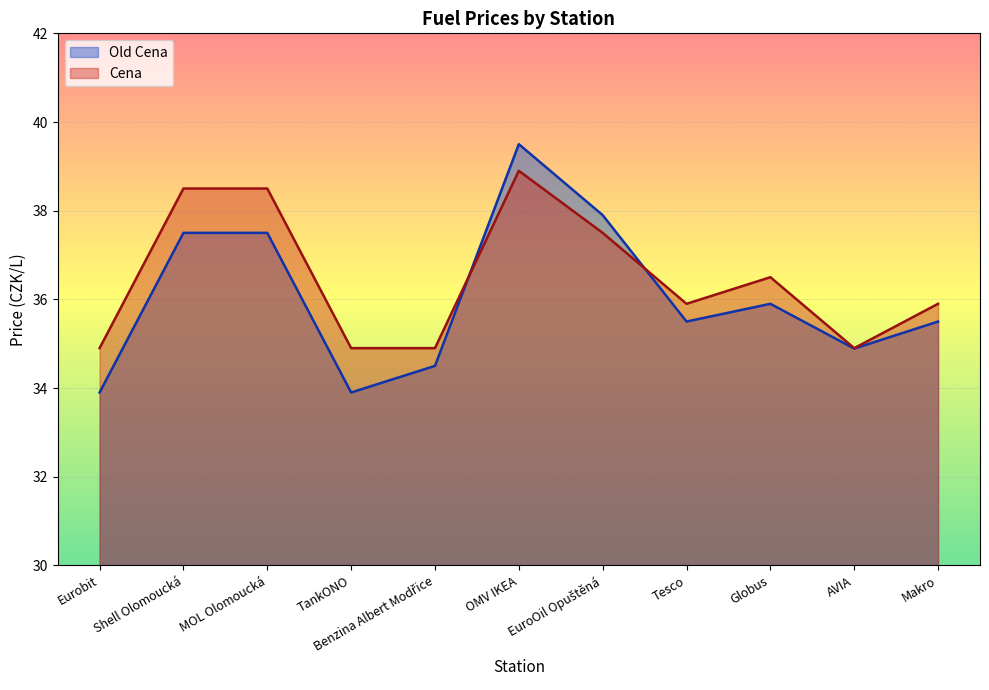

Is it true that Old Cena equals 9.8 at AVIA?

False